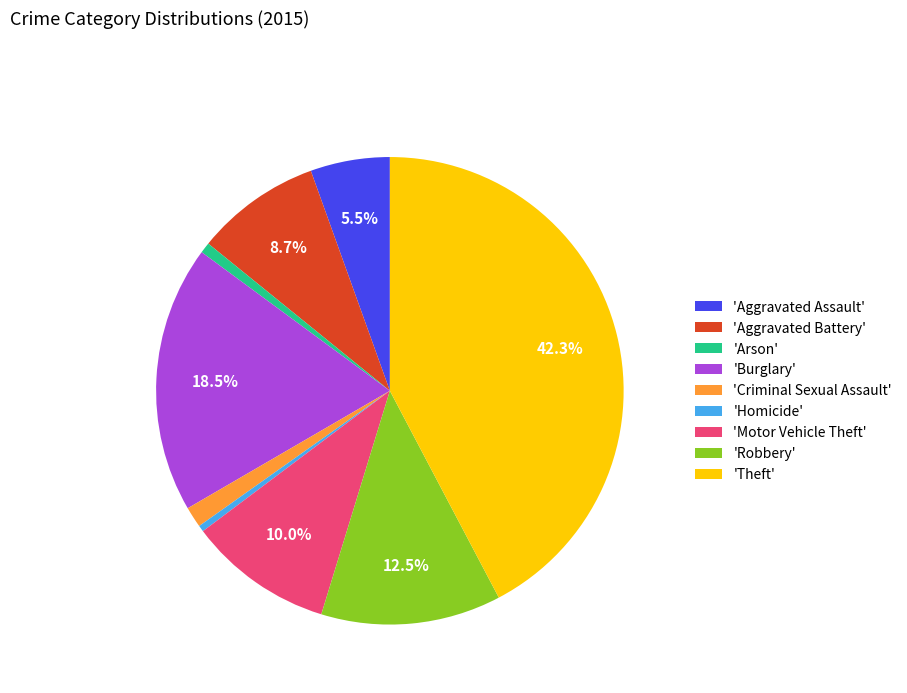

What is the largest slice in the pie chart?

'Theft'